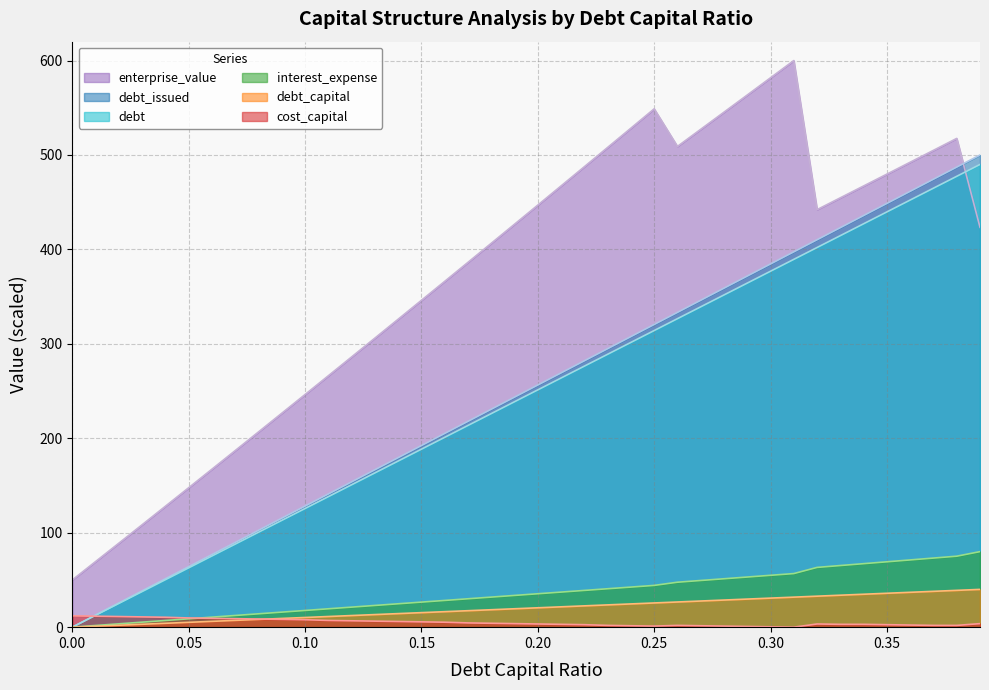

Reading left to right, what are all the values shown in this chart?

debt_capital: 0.0	12.6	25.1	37.7	50.3	62.8	75.4	87.9	100.5	113.1	125.6	138.2	150.8	163.3	175.9	188.5	201.0	213.6	226.2	238.7	251.3	263.8	276.4	289.0	301.5	314.1	326.7	339.2	351.8	364.4	376.9	389.5	402.1	414.6	427.2	439.7	452.3	464.9	477.4	490.0
debt_issued: 0.0	12.8	25.6	38.5	51.3	64.1	76.9	89.7	102.6	115.4	128.2	141.0	153.8	166.7	179.5	192.3	205.1	217.9	230.8	243.6	256.4	269.2	282.1	294.9	307.7	320.5	333.3	346.2	359.0	371.8	384.6	397.4	410.3	423.1	435.9	448.7	461.5	474.4	487.2	500.0
debt: 0.0	1.0	2.1	3.1	4.1	5.1	6.2	7.2	8.2	9.2	10.3	11.3	12.3	13.3	14.4	15.4	16.4	17.4	18.5	19.5	20.5	21.5	22.6	23.6	24.6	25.6	26.7	27.7	28.7	29.7	30.8	31.8	32.8	33.8	34.9	35.9	36.9	37.9	39.0	40.0
interest_expense: 0.0	1.8	3.5	5.3	7.1	8.8	10.6	12.4	14.1	15.9	17.7	19.5	21.2	23.0	24.8	26.5	28.3	30.1	31.8	33.6	35.4	37.1	38.9	40.7	42.4	44.2	47.6	49.4	51.3	53.1	54.9	56.8	63.3	65.3	67.2	69.2	71.2	73.2	75.2	80.0
enterprise_value: 50.0	69.5	88.9	108.4	128.0	147.6	167.3	187.0	206.7	226.5	246.3	266.2	286.1	306.1	326.1	346.1	366.2	386.3	406.5	426.7	446.9	467.2	487.6	508.0	528.4	548.9	509.1	527.2	545.3	563.5	581.8	600.0	442.2	454.7	467.2	479.8	492.3	504.9	517.6	423.4
cost_capital: 12.0	11.6	11.3	10.9	10.5	9.7	9.4	9.0	8.6	8.2	7.9	7.1	6.7	6.4	6.0	5.6	5.3	4.5	4.1	3.8	3.4	3.0	2.6	1.9	1.5	1.1	1.9	1.5	1.1	0.7	0.4	0.0	3.4	3.0	3.0	2.6	2.3	1.9	1.9	3.8